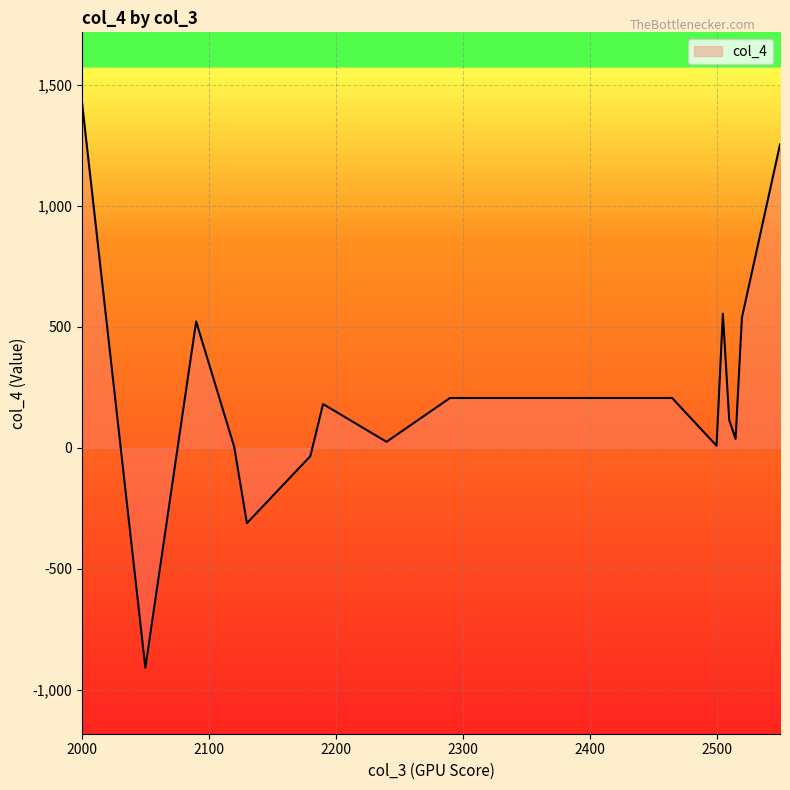

What is the greatest value displayed?

1430